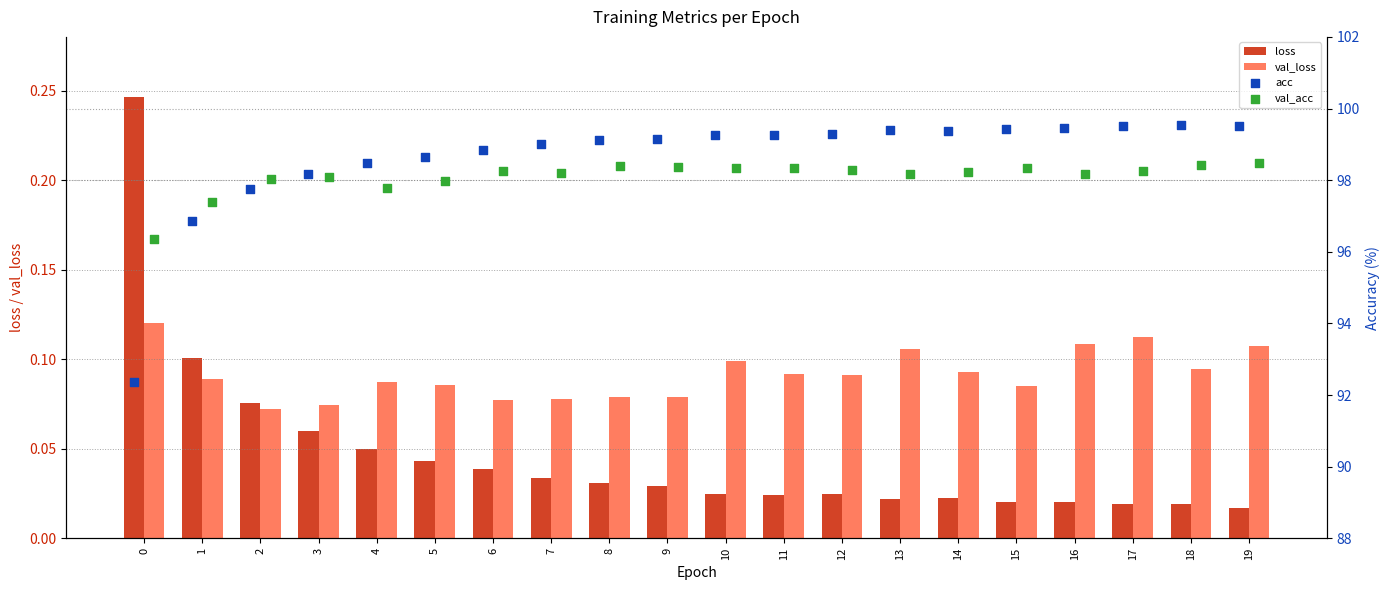

At how many categories does at least one series exceed 77?

20